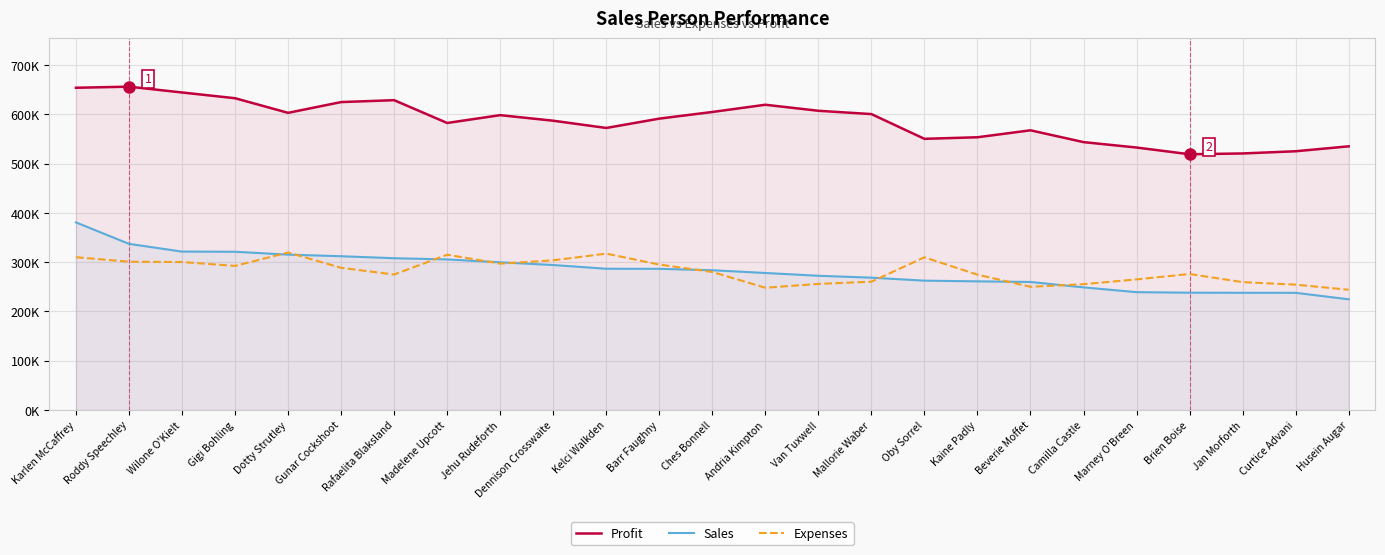

Read the Expenses value at Dennison Crosswaite.

303682.0